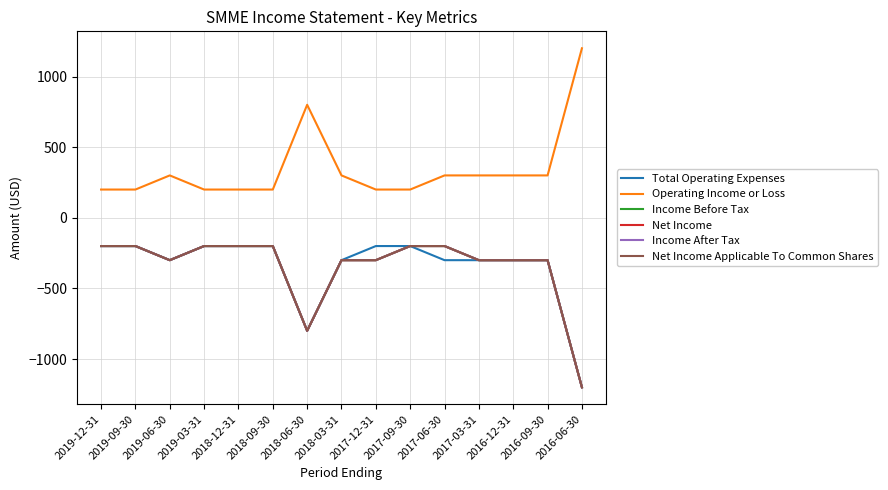

Is this an area chart (filled region under the line)?

No